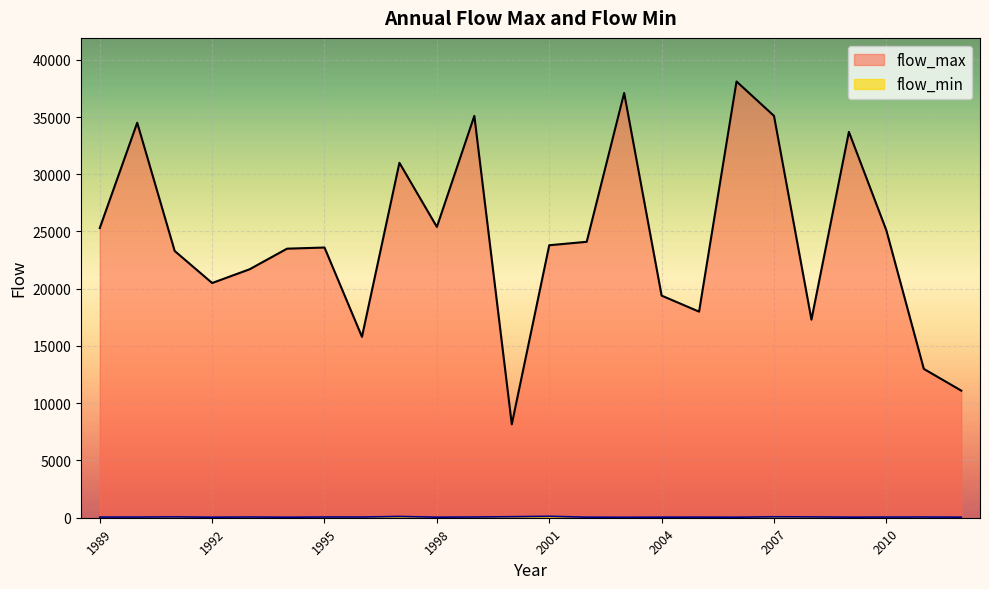

Where does the flow_max series first go above 23800?

1989